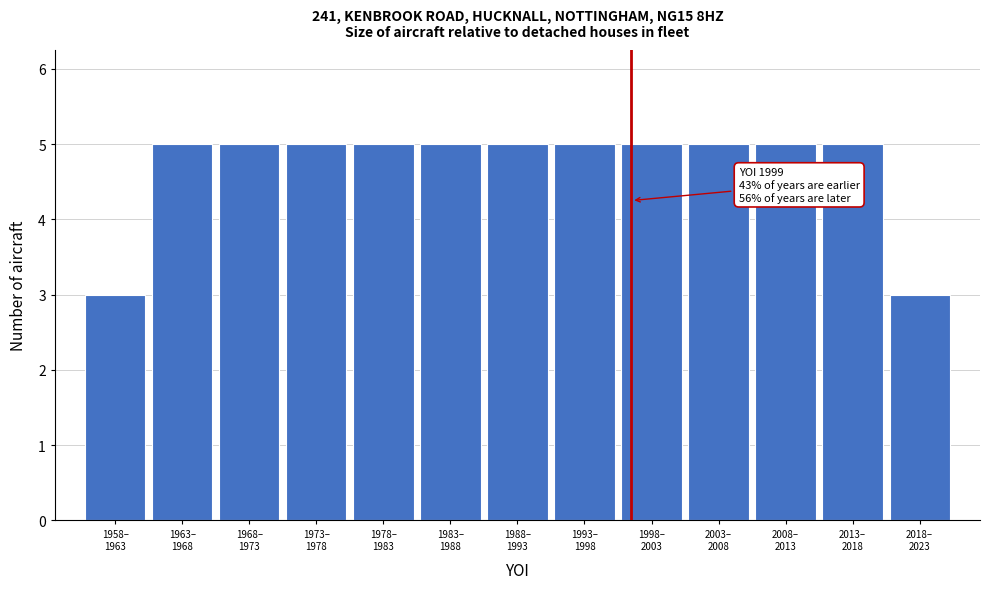

Reading left to right, list all the values displayed in this chart.

3	5	5	5	5	5	5	5	5	5	5	5	3